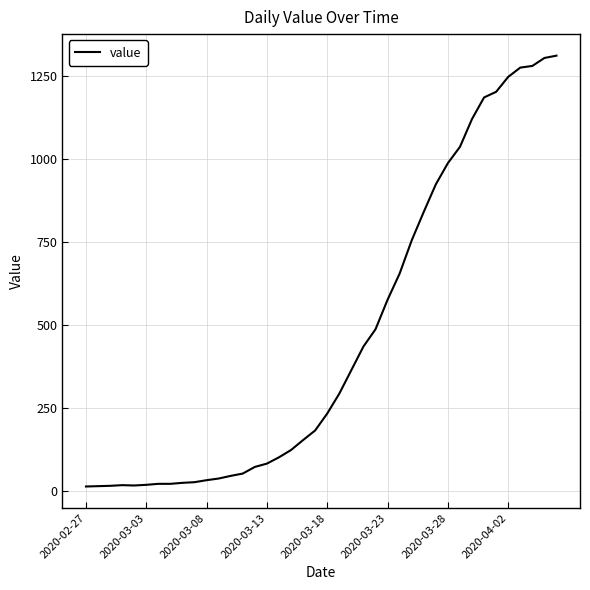

What is the greatest value displayed?

1312